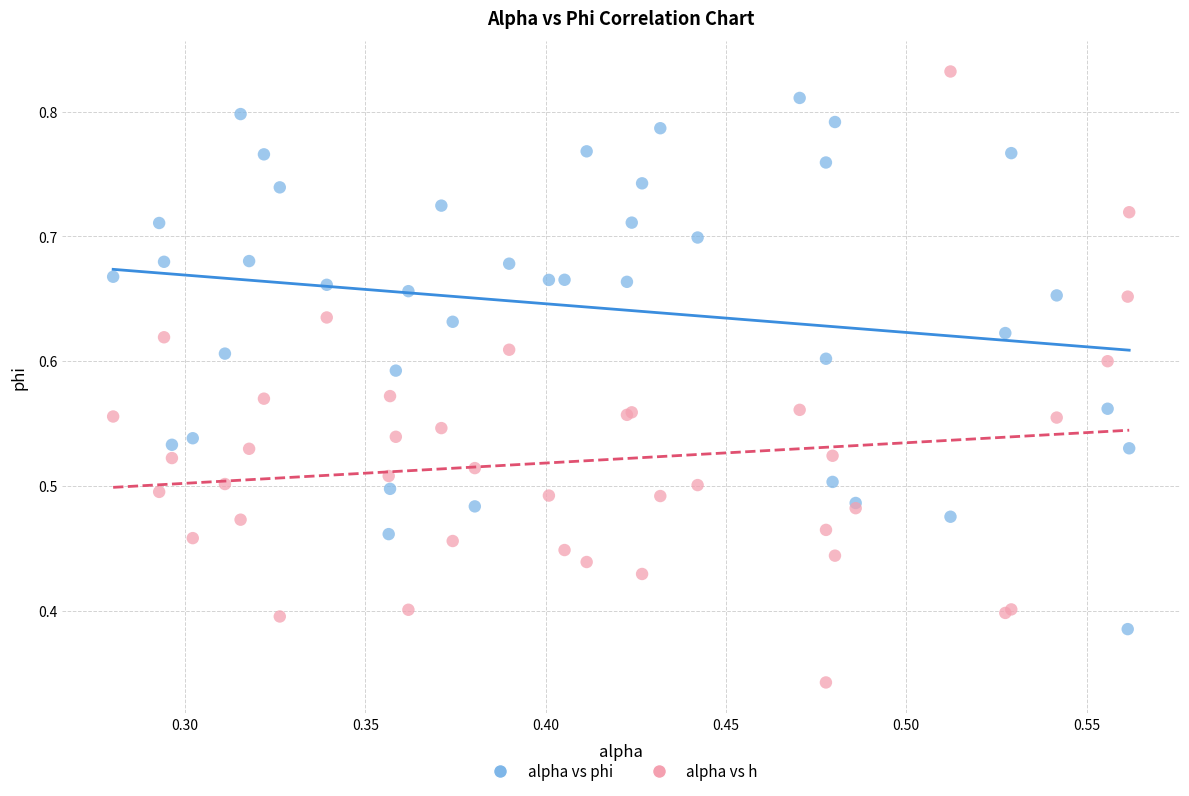

What are all the series names shown in the legend?

alpha vs phi, alpha vs h